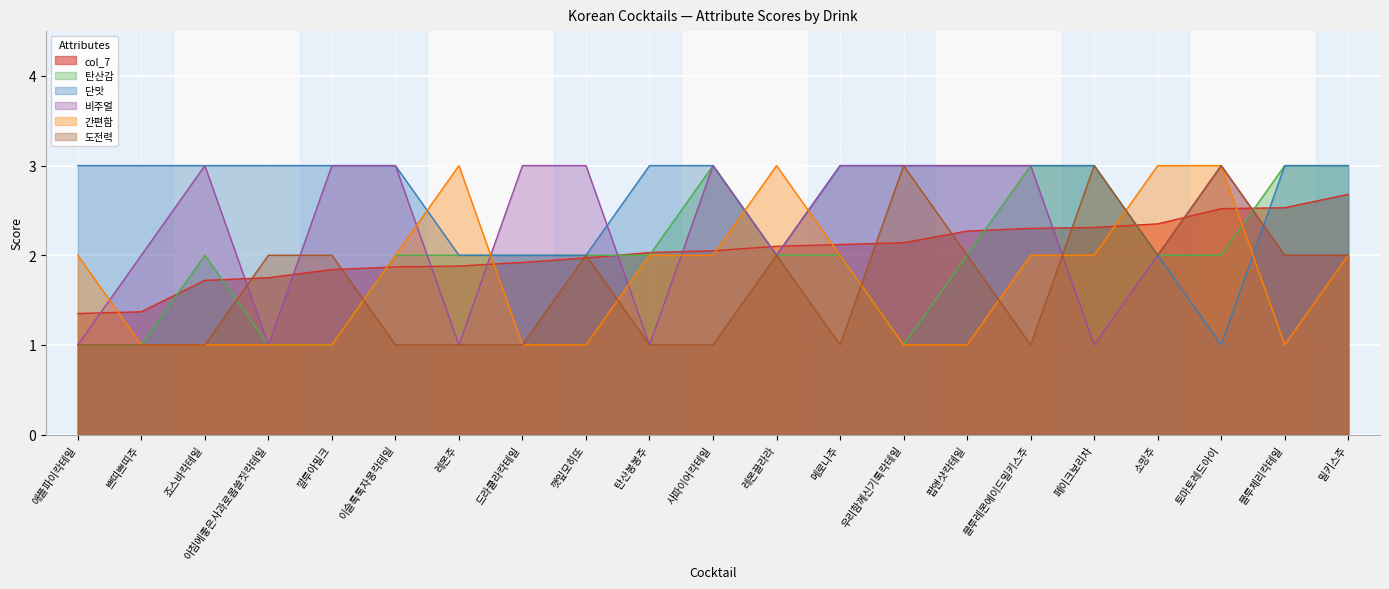

Where do 단맛 and 비주얼 first cross each other?

레몬주 and 드라큘라칵테일